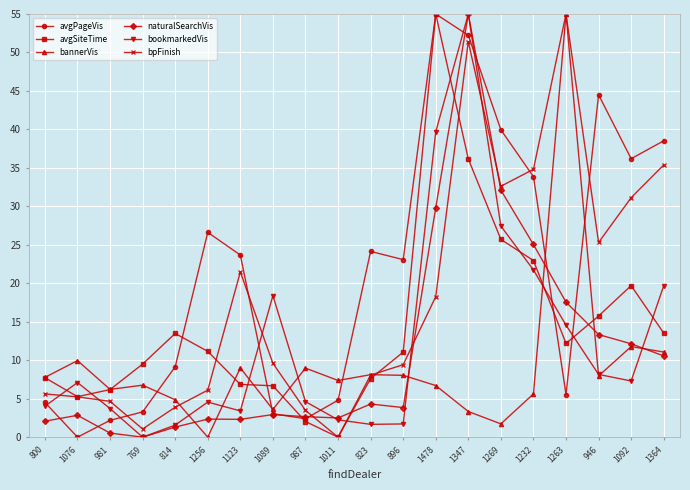

What is the label of the 15th point from the right?

1256